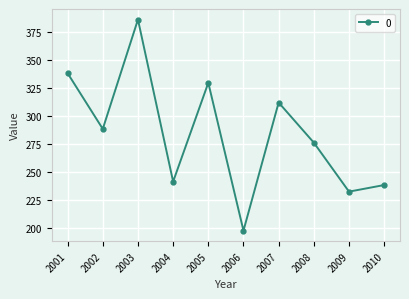

At which label does the data first exceed 288?

2001